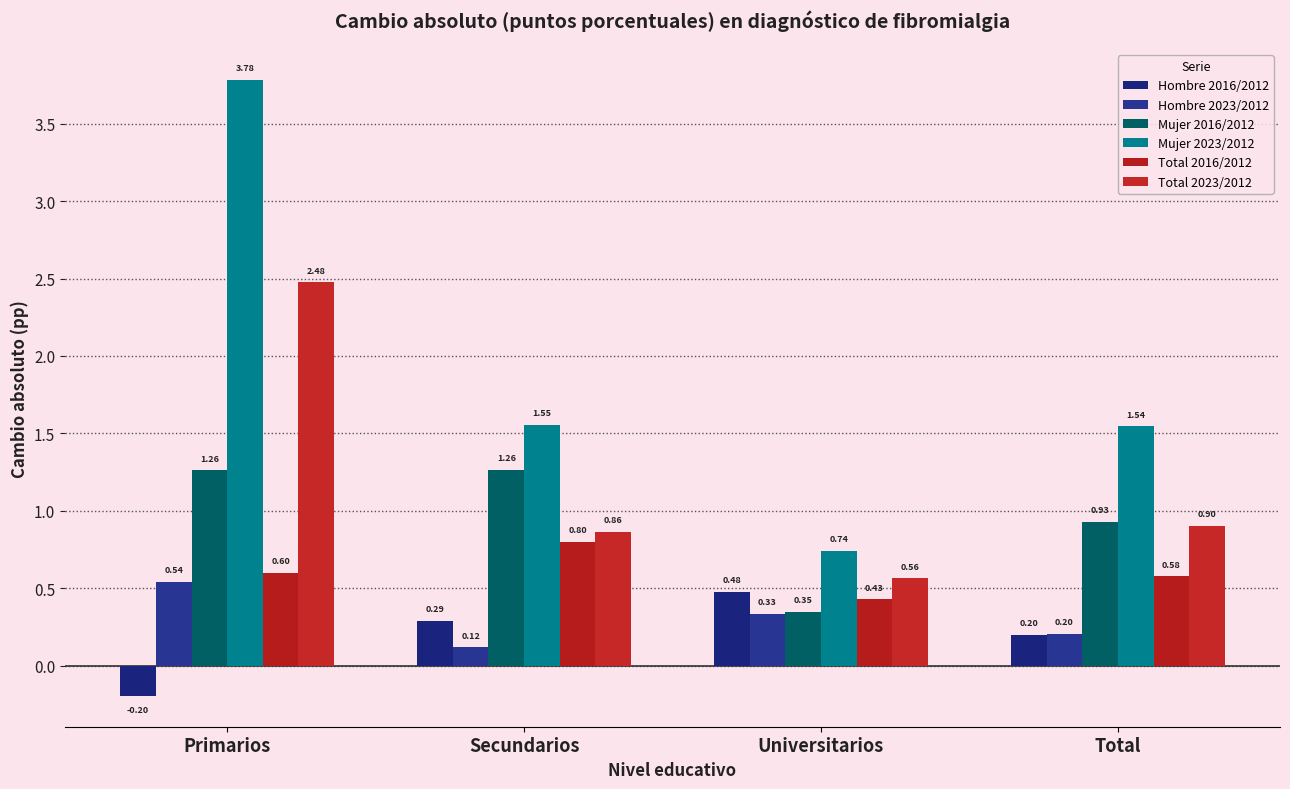

Reading left to right, list all the values displayed in this chart.

Hombre 2016/2012: -0.2	0.3	0.5	0.2
Hombre 2023/2012: 0.5	0.1	0.3	0.2
Mujer 2016/2012: 1.3	1.3	0.3	0.9
Mujer 2023/2012: 3.8	1.6	0.7	1.5
Total 2016/2012: 0.6	0.8	0.4	0.6
Total 2023/2012: 2.5	0.9	0.6	0.9